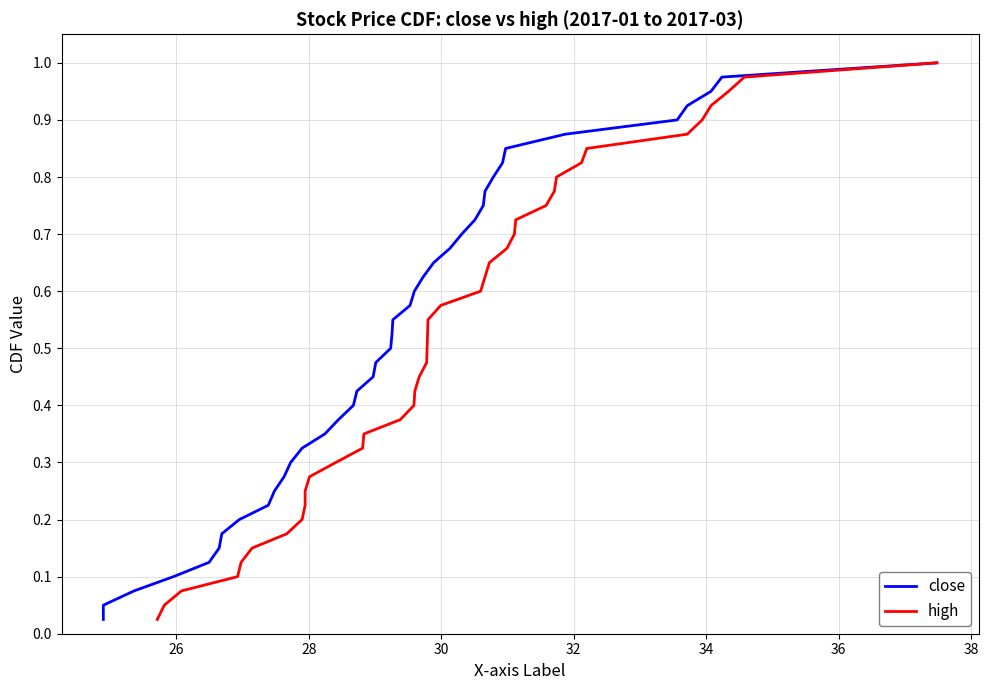

What is the value of the close point at the 4th from the left?

0.1